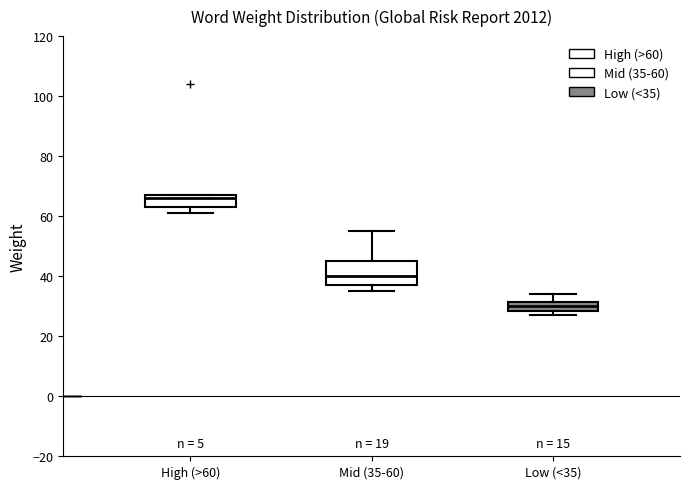

Where is the upper edge of the box for Mid (35-60) on the y-axis? The values are not printed on the chart, so give them approximately, as read against the axis.

46